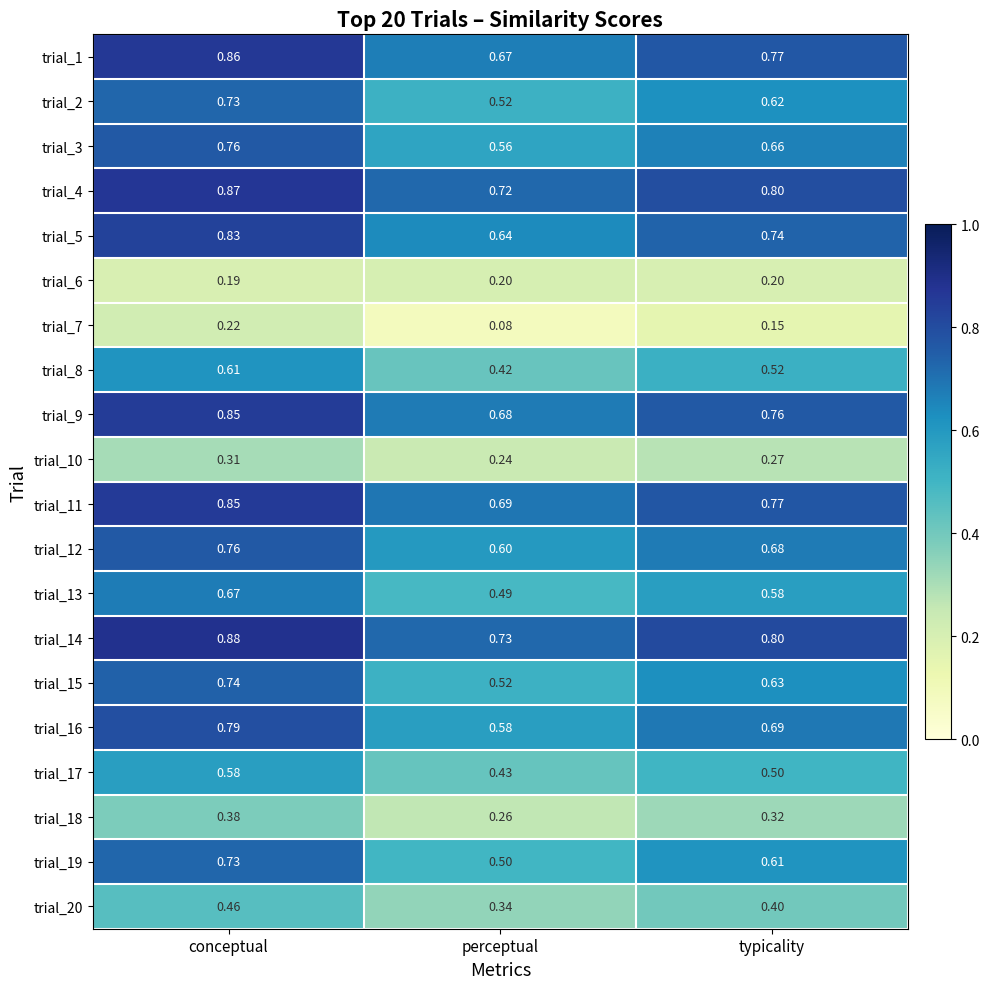

At which category does the chart reach its minimum across all series?

perceptual